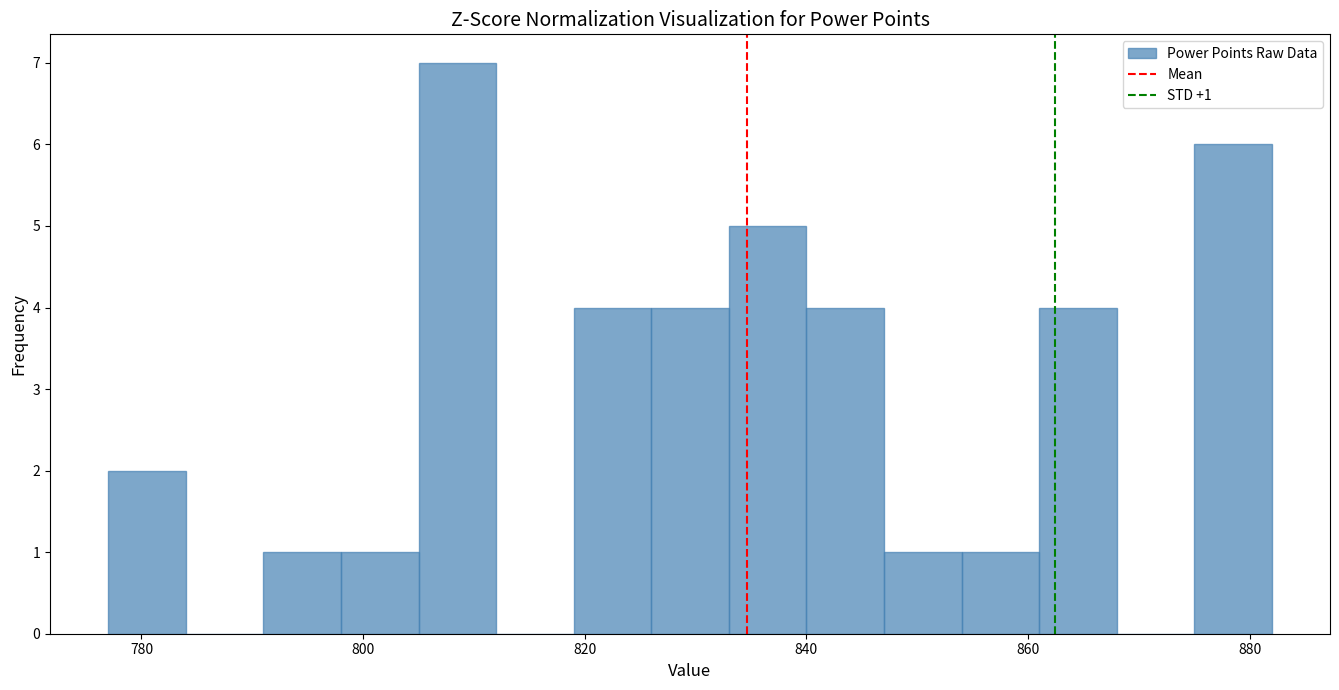

Read against the x-axis, roughly where is the centre of the tallest bar?

808